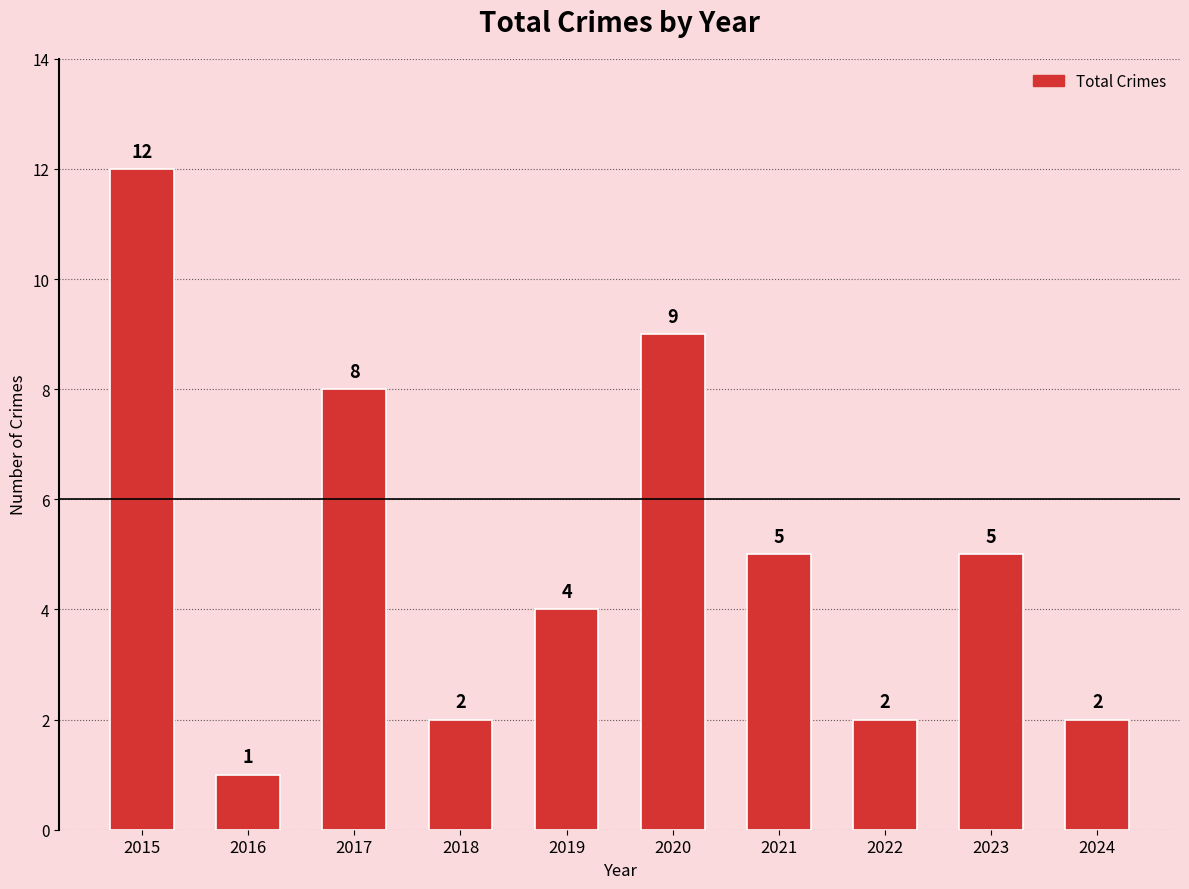

Reading left to right, list all the values displayed in this chart.

2015=12	2016=1	2017=8	2018=2	2019=4	2020=9	2021=5	2022=2	2023=5	2024=2